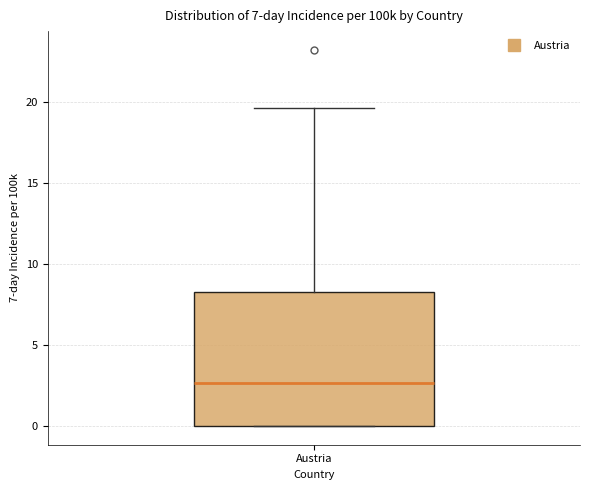

Read this box plot against the y-axis: the position of the median line, the range covered by the box, and the ends of both whiskers. The values are not printed on the chart, so give them approximately, as read against the axis.

median 2.5, box 0.0 to 8.5, whiskers 0.0 to 19.5